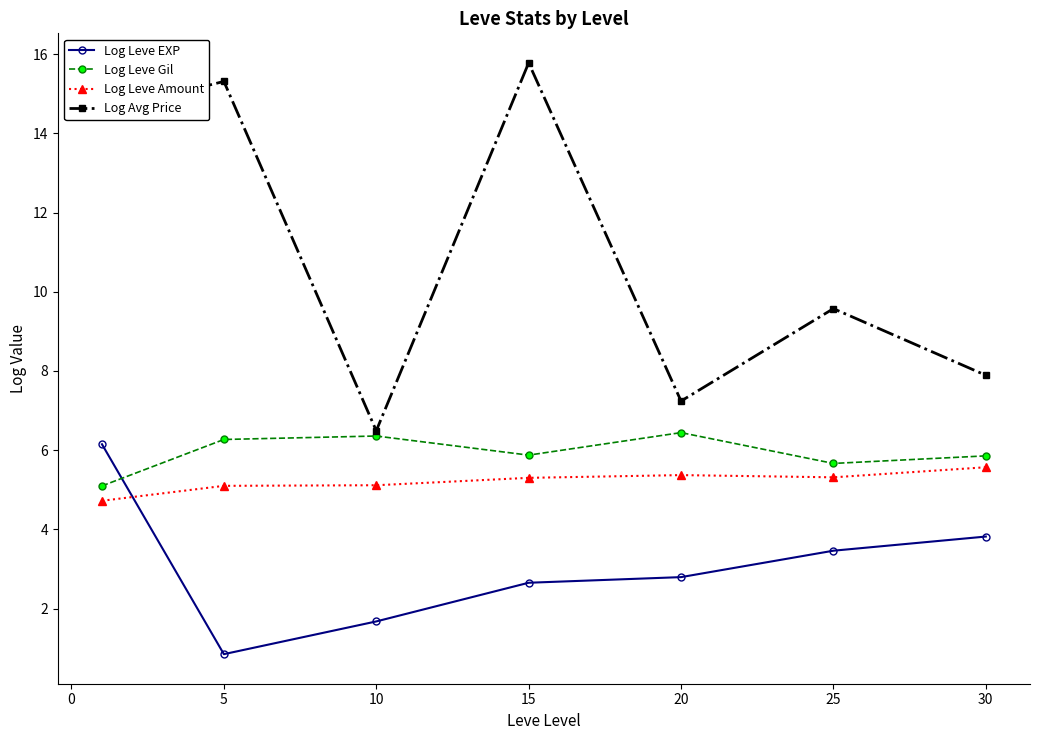

What is the sum of all Log Leve Gil values?

41.6